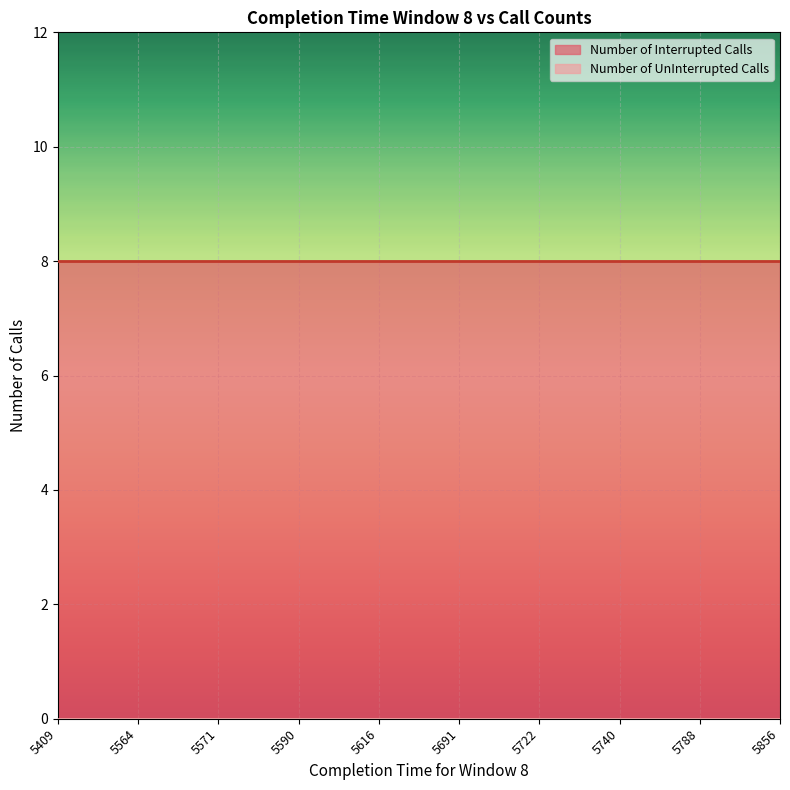

How many lines are shown in the chart?

2